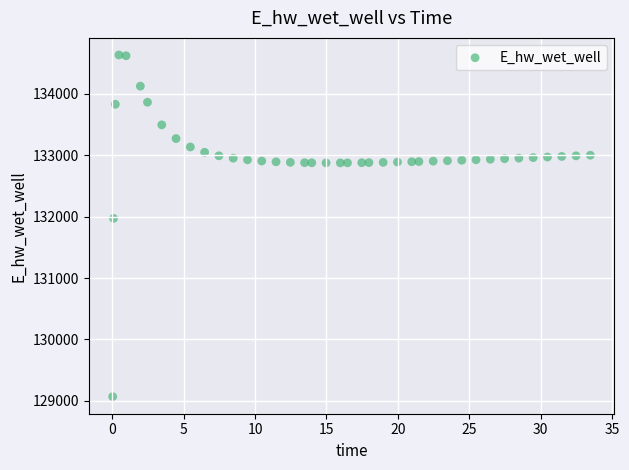

What Y value in the scatter plot is closest to 131849?

131970.0